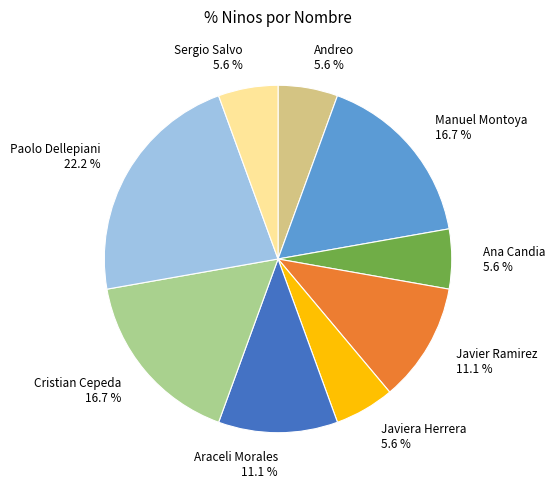

Which slice is the largest?

Paolo Dellepiani 22.2 %